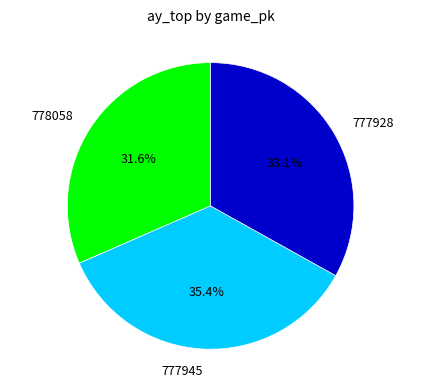

Is there a majority slice in this chart?

No